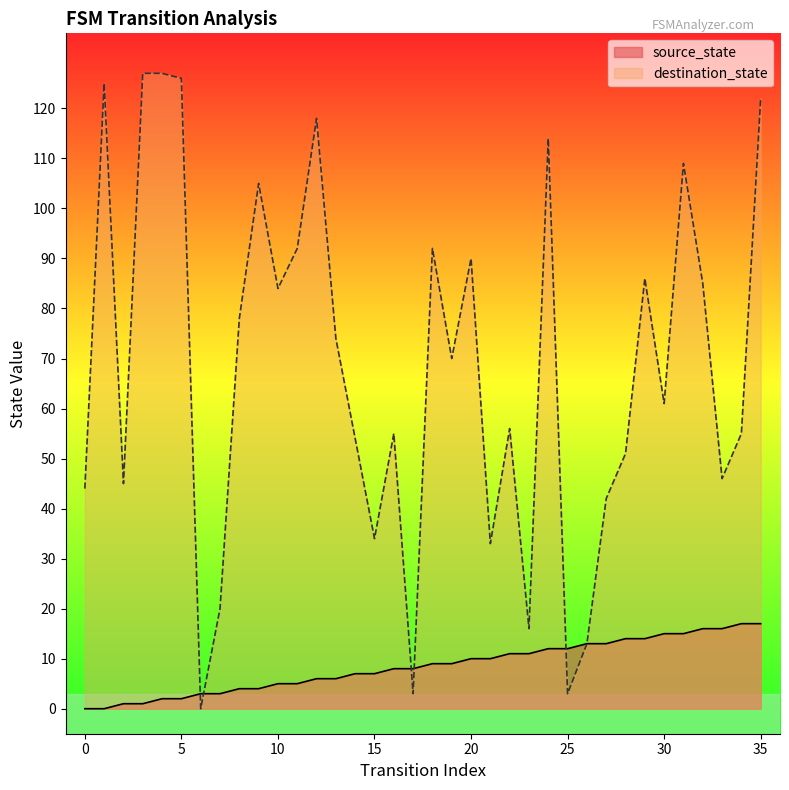

Is it true that source_state equals 1 at 3?

True